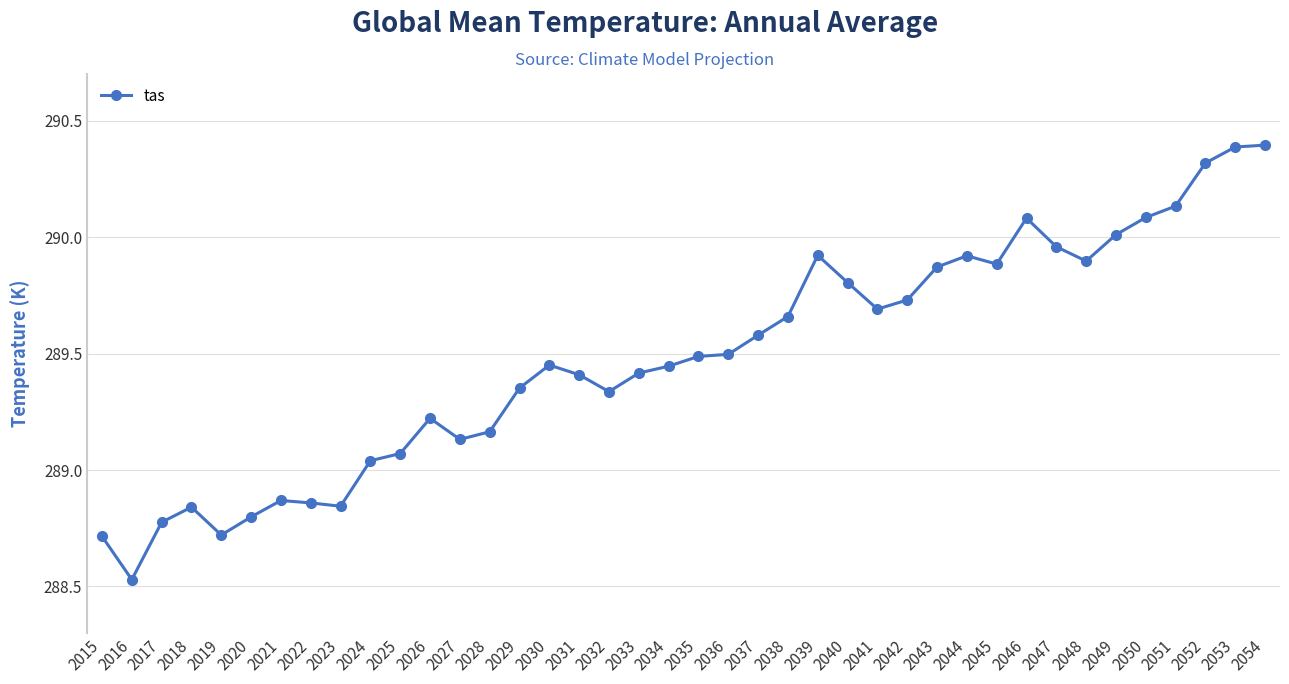

At which category does the chart reach its minimum across all series?

2016